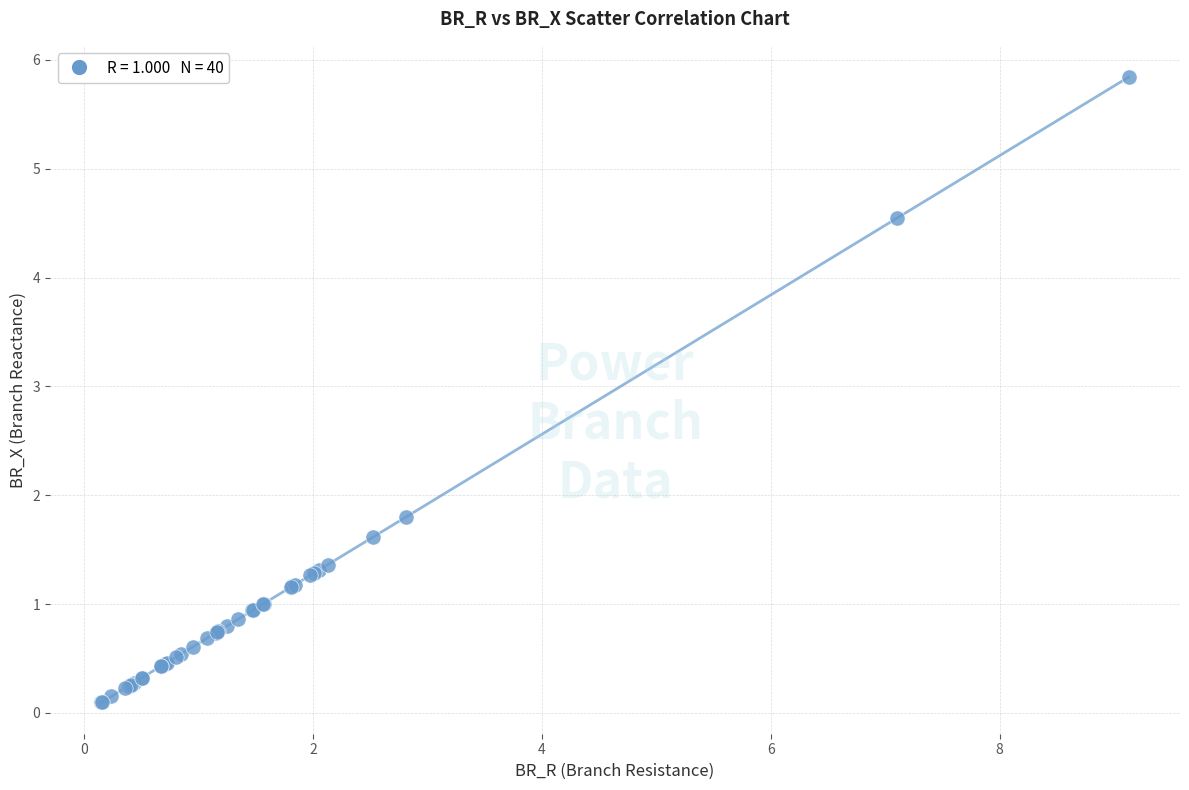

What Y value in the scatter plot is closest to 2?

1.8